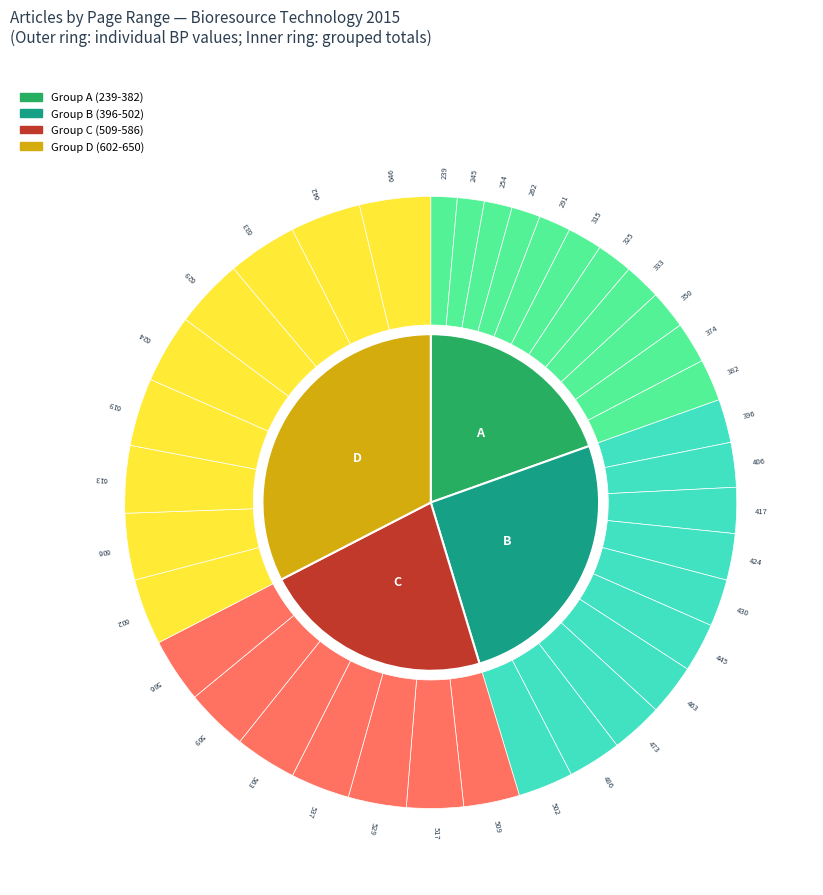

What percentage do 254 and 629 together represent?

5.1%